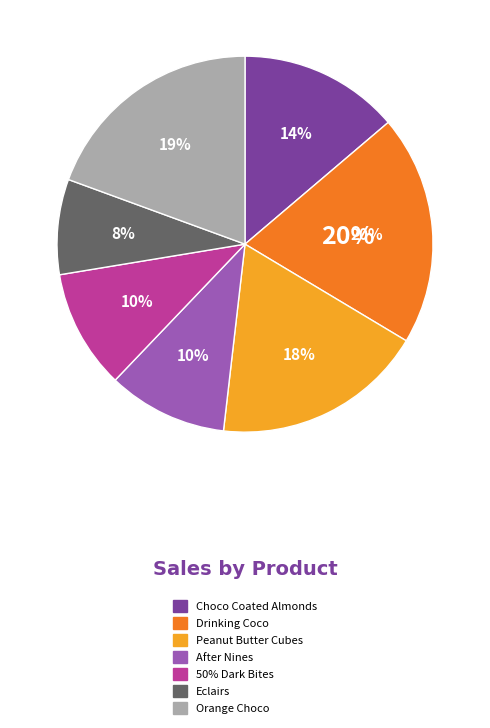

Count the number of slices in the pie.

7